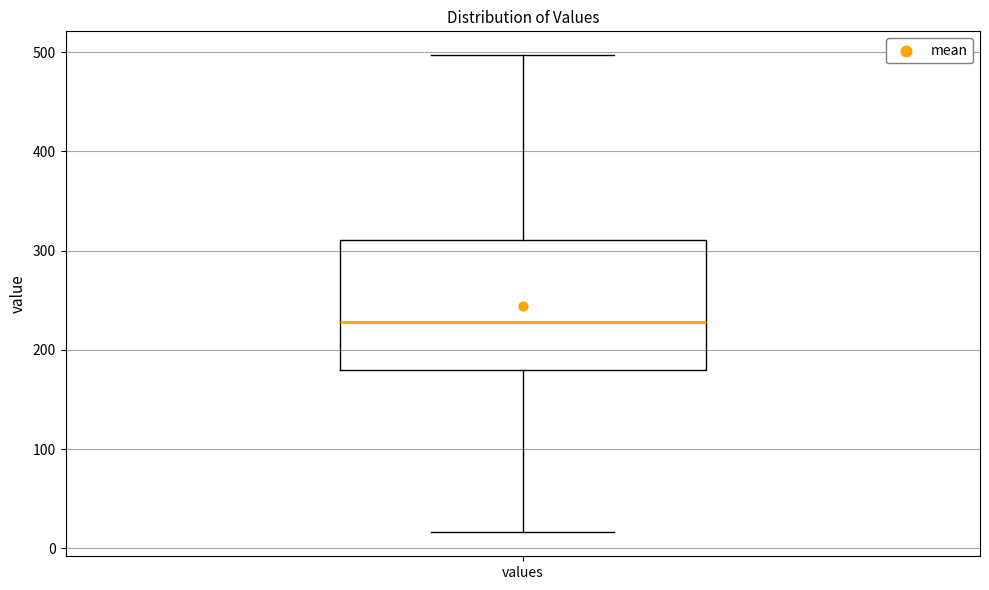

Where is the lower edge of the box for values on the y-axis? The values are not printed on the chart, so give them approximately, as read against the axis.

180